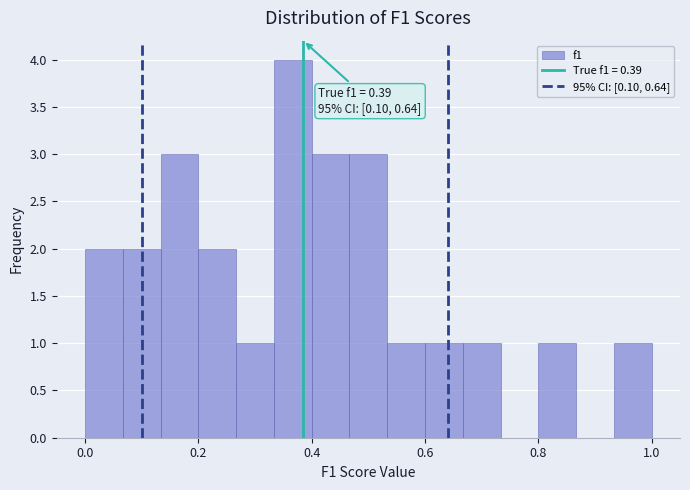

Read against the x-axis, roughly where is the centre of the tallest bar?

0.36